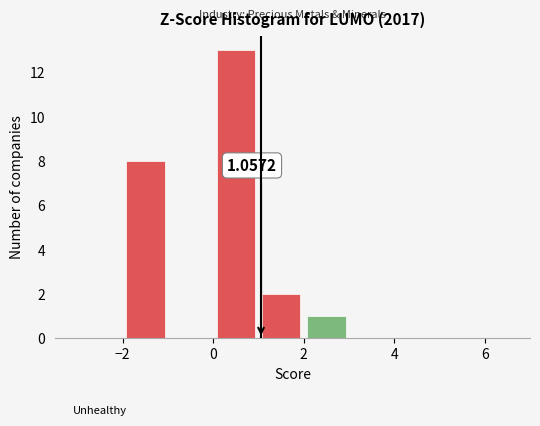

Which range on the x-axis has the tallest bar?

0 to 1